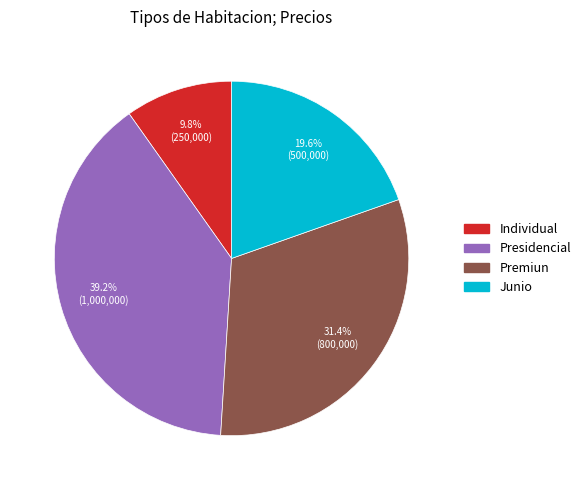

To the nearest percent, what is the combined percentage of Junio and Individual?

29%